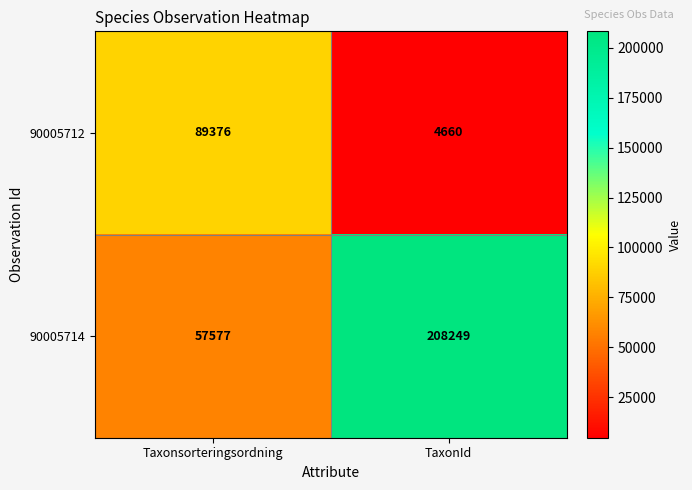

List the series in order of their overall mean, lowest first.

90005712, 90005714